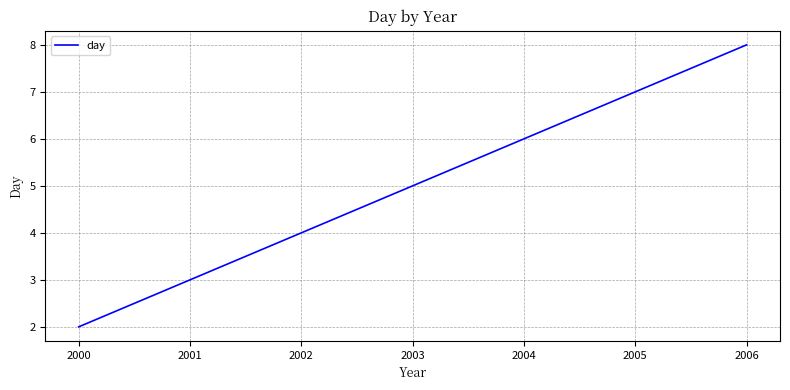

What is the change in value from 2000 to 2002?

+2